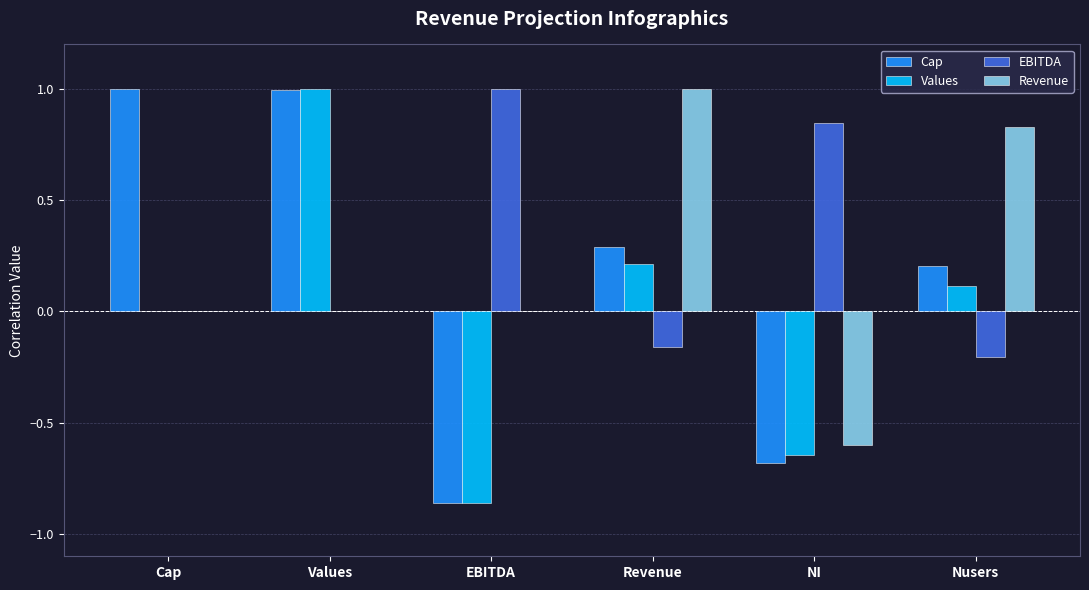

Read the Cap value at Cap.

1.0